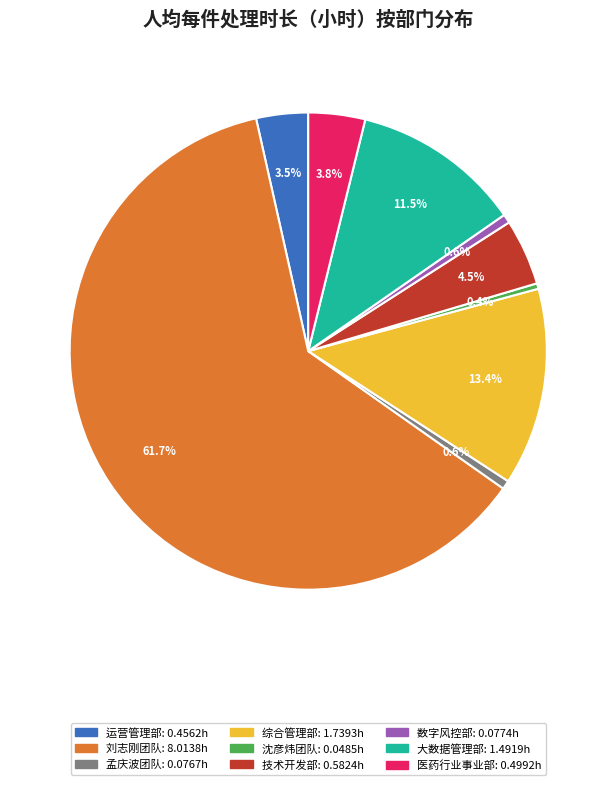

How many slices are in this pie chart?

9